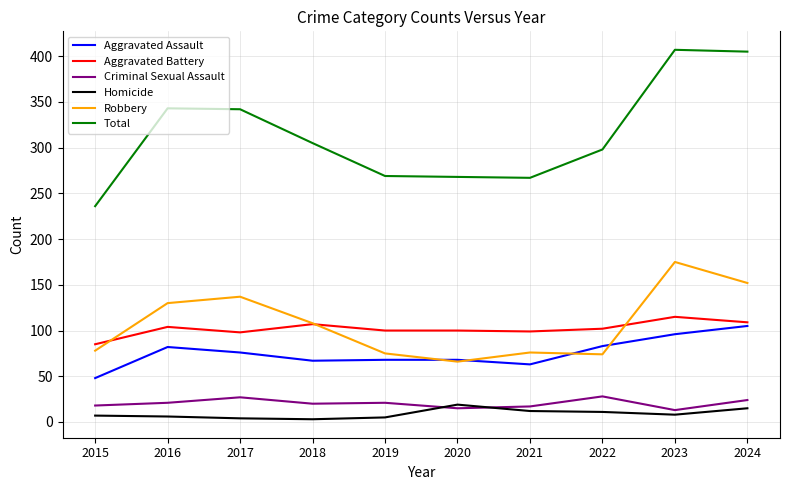

What is the approximate value of Robbery at 2017, to the nearest 10?

140